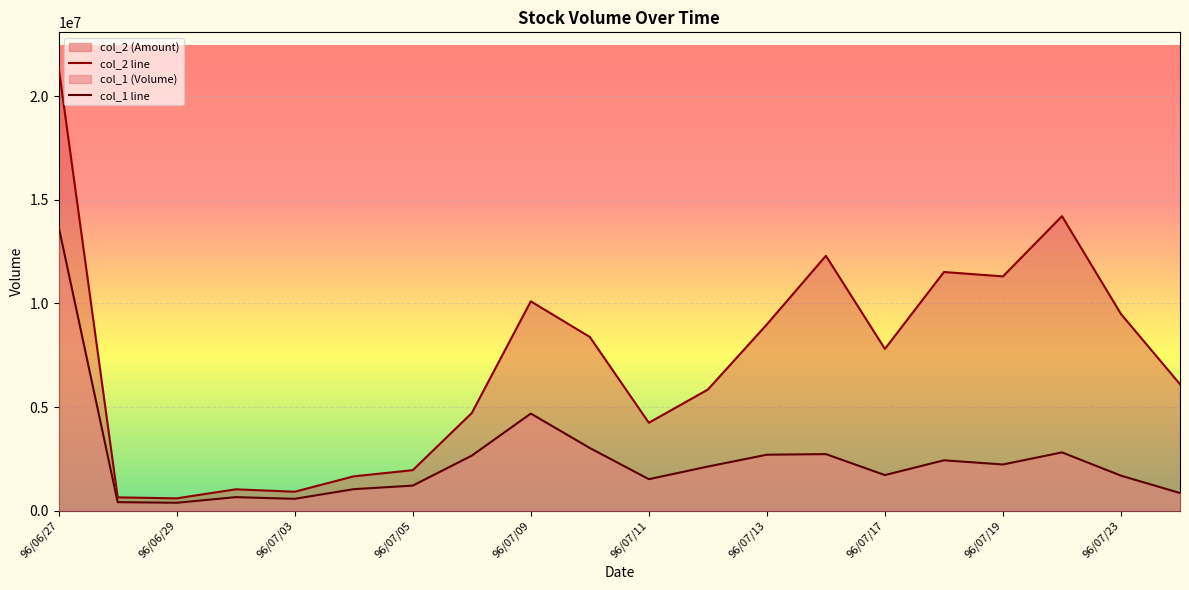

Between 96/06/29 and 96/07/24, which is larger?

96/07/24